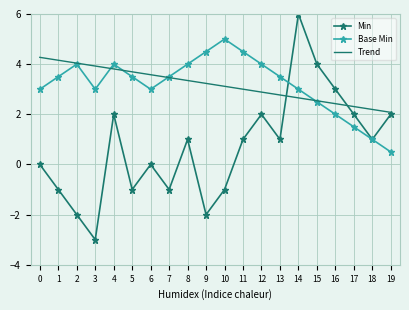

How many categories are shown in the chart?

20